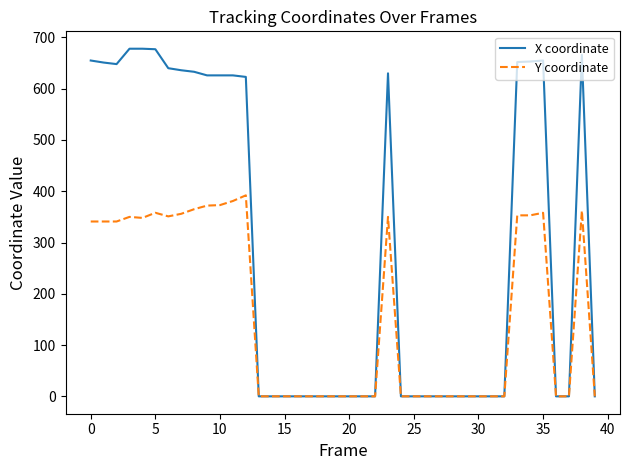

Does the chart have visible grid lines?

No